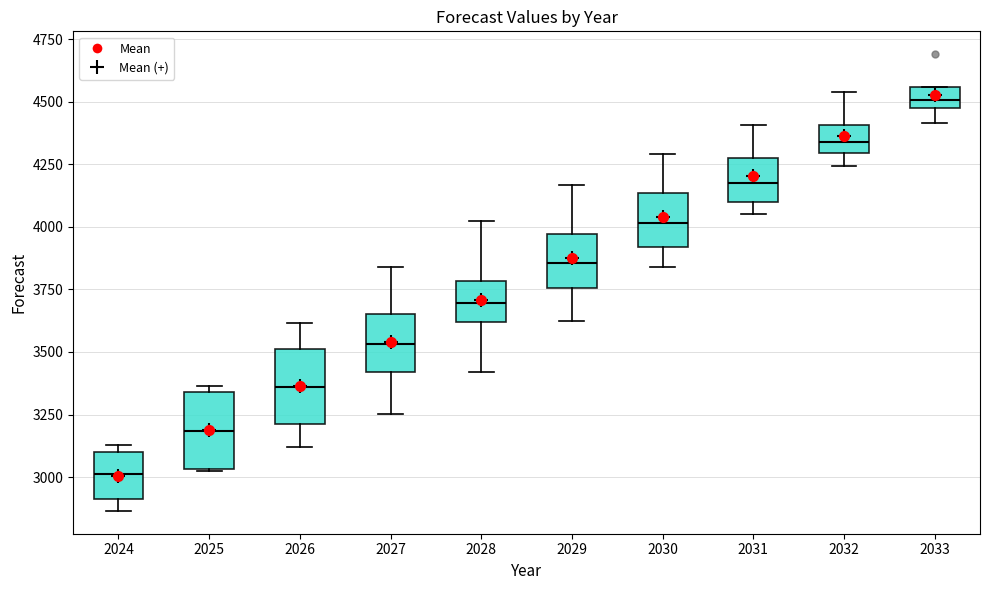

Reading left to right, transcribe this box plot: for each box, give where its median line is, the range the box spans, and where its two whiskers end, as read against the y-axis. The values are not printed on the chart, so give them approximately, as read against the axis.

2024: median 3000, box 2900 to 3100, whiskers 2850 to 3150
2025: median 3200, box 3050 to 3350, whiskers 3050 to 3350 (just above the box's upper edge)
2026: median 3350, box 3200 to 3500, whiskers 3100 to 3600
2027: median 3550, box 3400 to 3650, whiskers 3250 to 3850
2028: median 3700, box 3600 to 3800, whiskers 3400 to 4000
2029: median 3850, box 3750 to 3950, whiskers 3600 to 4150
2030: median 4000, box 3900 to 4150, whiskers 3850 to 4300
2031: median 4150, box 4100 to 4300, whiskers 4050 to 4400
2032: median 4350, box 4300 to 4400, whiskers 4250 to 4550
2033: median 4500, box 4450 to 4550, whiskers 4400 to 4550